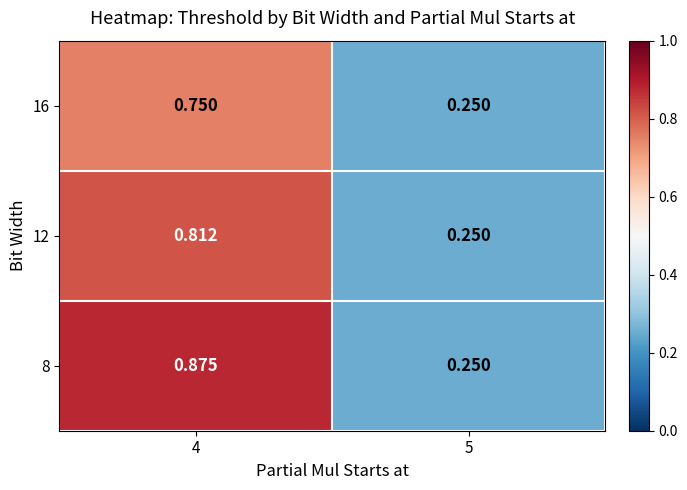

How many categories are shown in the chart?

2